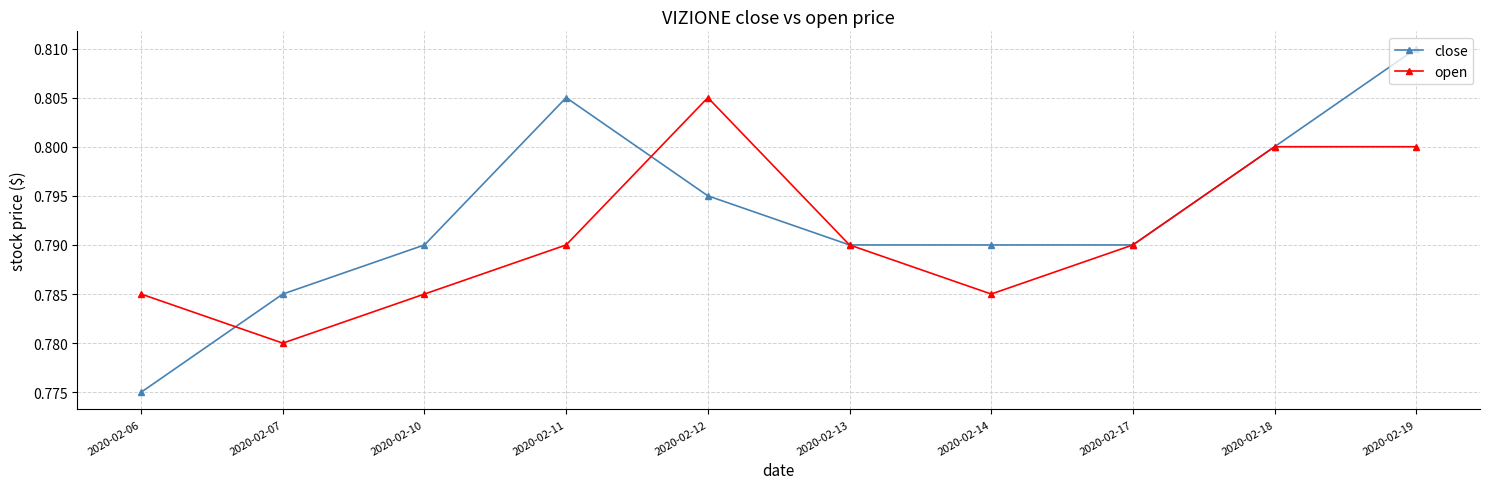

How many interior local valleys does the open series have?

2